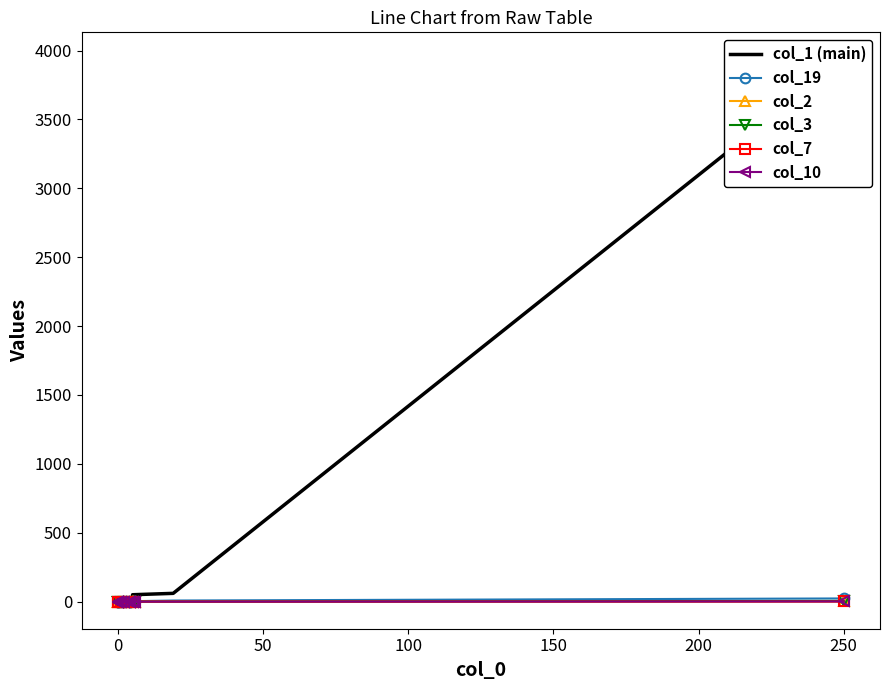

Reading left to right, what are all the values shown in this chart?

col_1 (main): 3936	60	50	32	21	12	23	13	12	6	3	3	0	1	3	3	1	6	0	17
col_19: 23	8	3	1	1	0	0	0	0	0	0	0	0	0	0	0	0	0	0	0
col_2: 1	0	1	0	0	0	0	0	0	0	0	0	0	0	0	0	0	0	0	0
col_3: 5	0	0	0	0	0	0	0	0	0	0	0	0	0	0	0	0	0	0	0
col_7: 1	0	0	0	0	0	0	0	0	0	0	0	0	0	0	0	0	0	0	0
col_10: 1	0	0	0	0	0	0	0	0	0	0	0	0	0	0	0	0	0	0	0